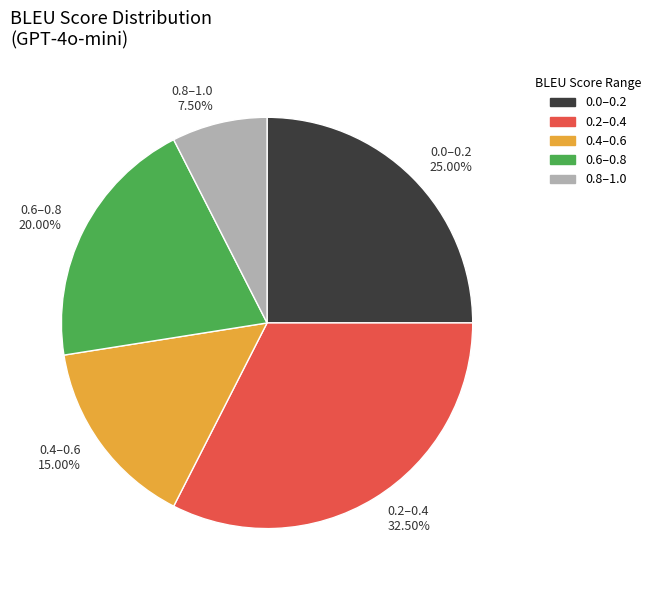

Does 0.0–0.2 account for over 50% of the chart?

No